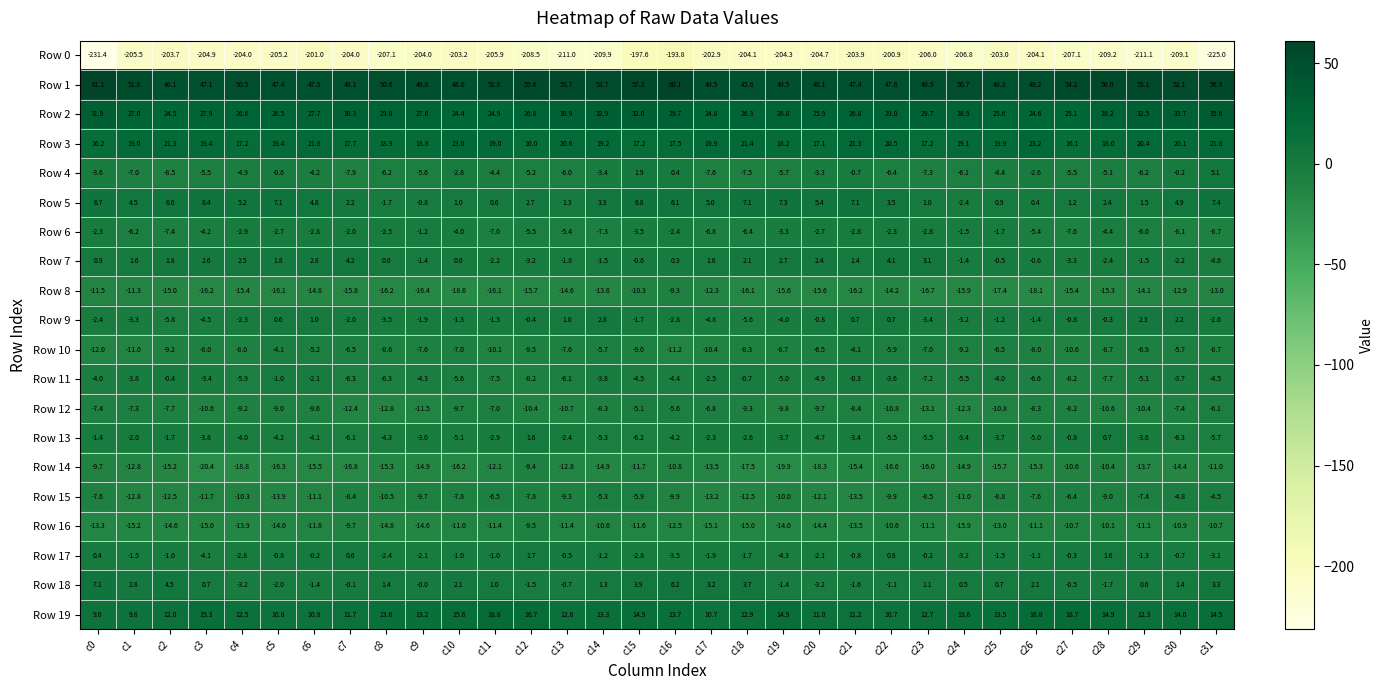

Is the value of Row 4 at c0 greater than the value of Row 16 at c30?

Yes